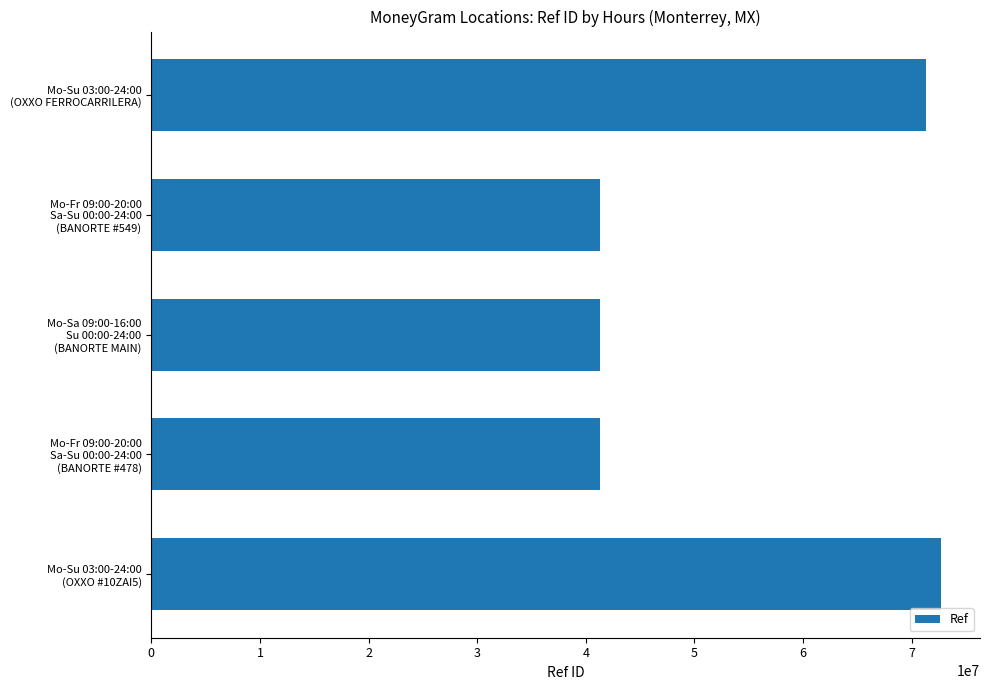

How many distinct data groups are displayed?

1